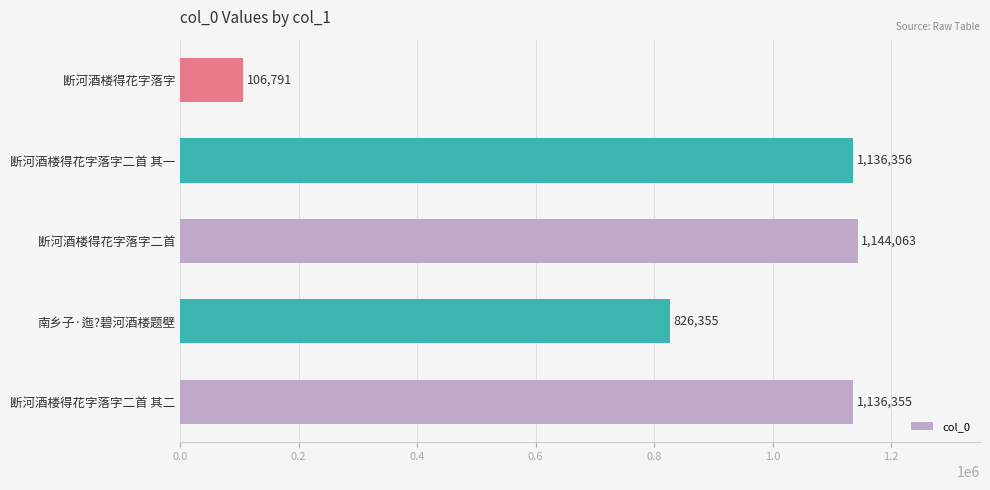

At which label is the value closest to 625427?

南乡子·迤?碧河酒楼题壁